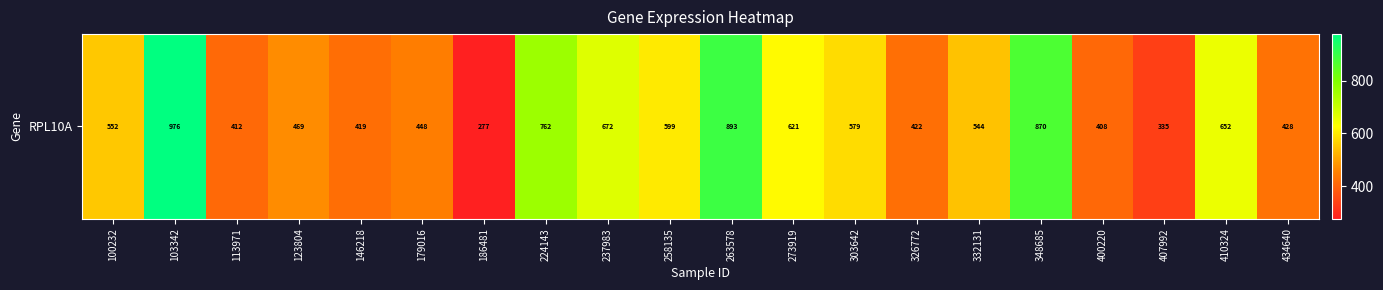

What is the minimum value shown in the chart?

276.8